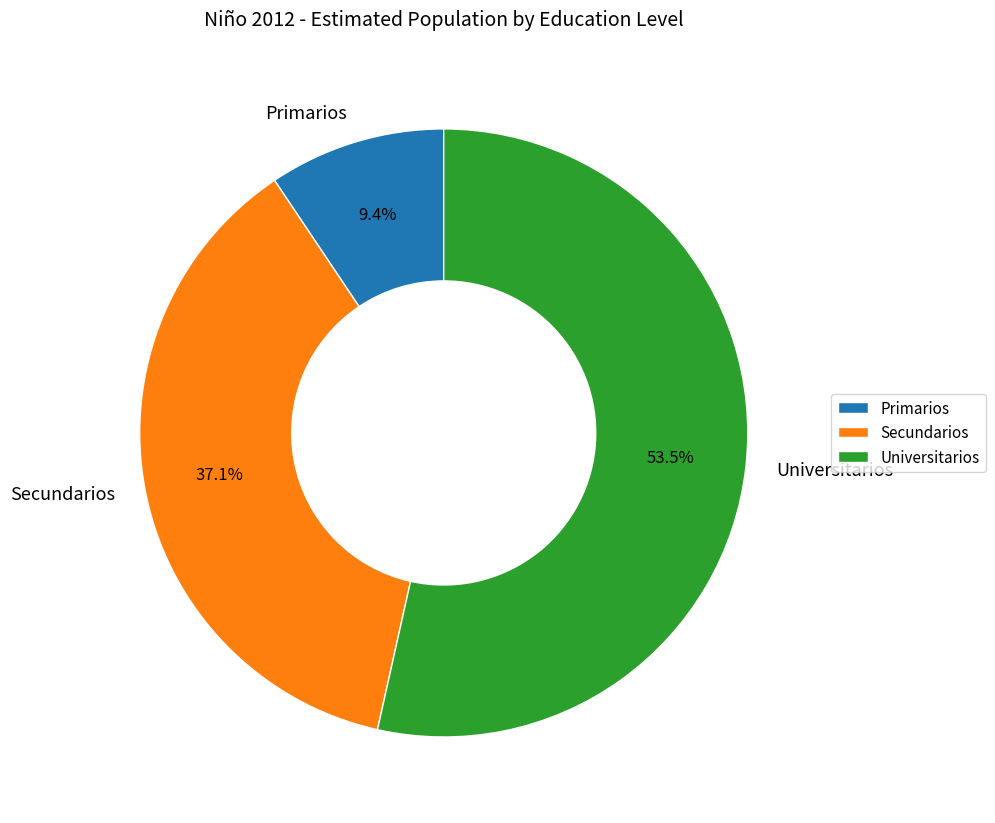

Between Primarios and Universitarios, which is larger?

Universitarios